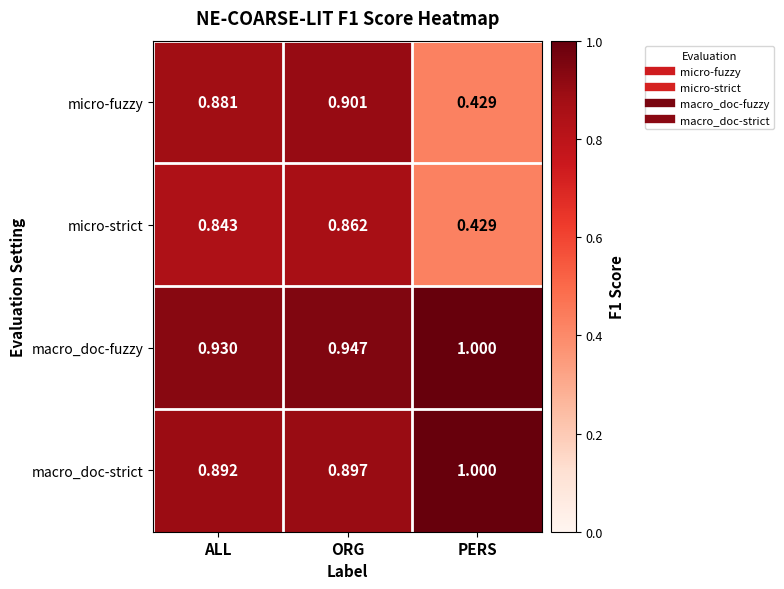

At which label does macro_doc-strict reach its peak?

PERS